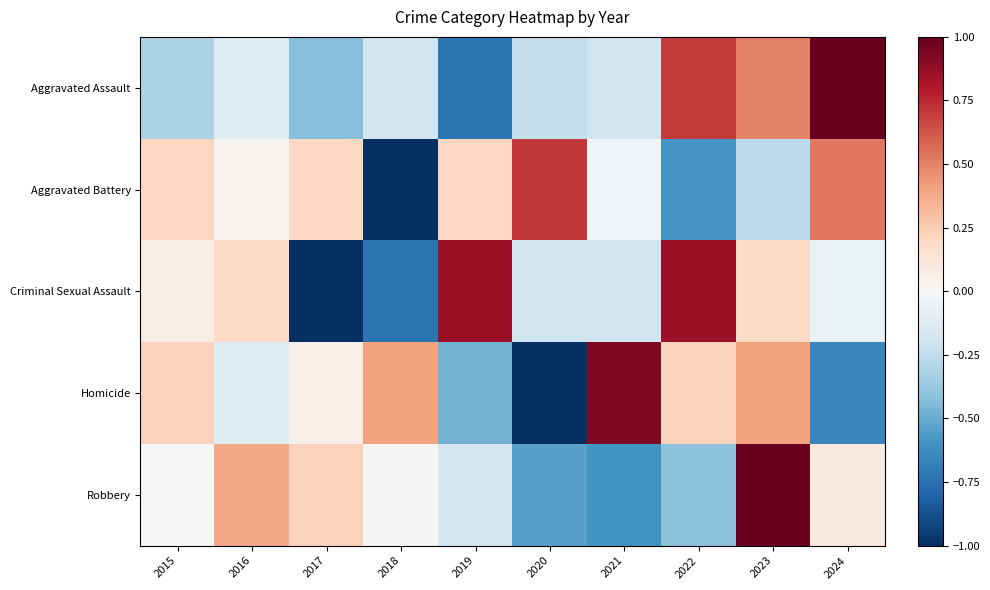

Which label corresponds to the largest value in the chart?

2024